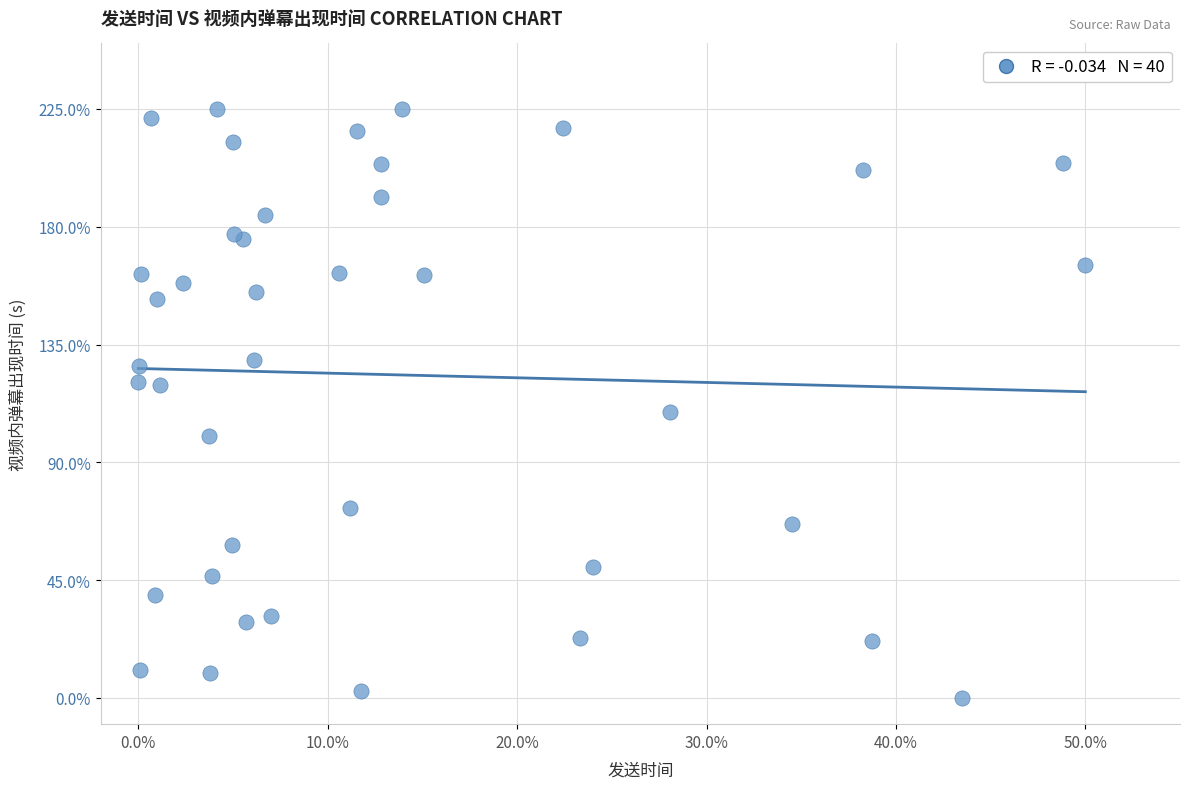

What Y value in the scatter plot is closest to 112?

109.4